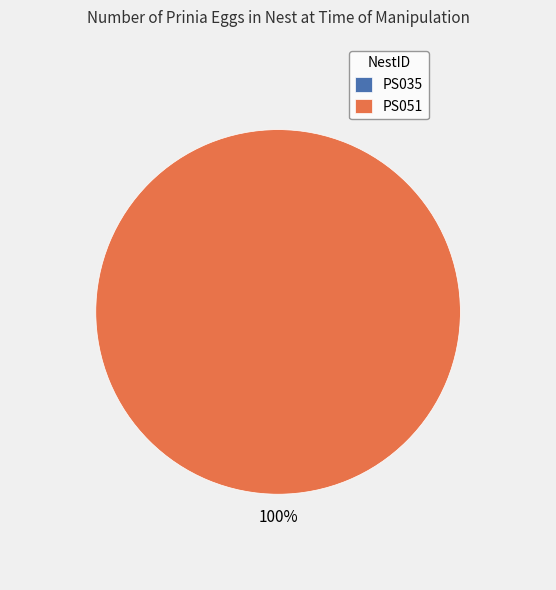

The PS035 slice represents 0% of the pie. True or false?

True